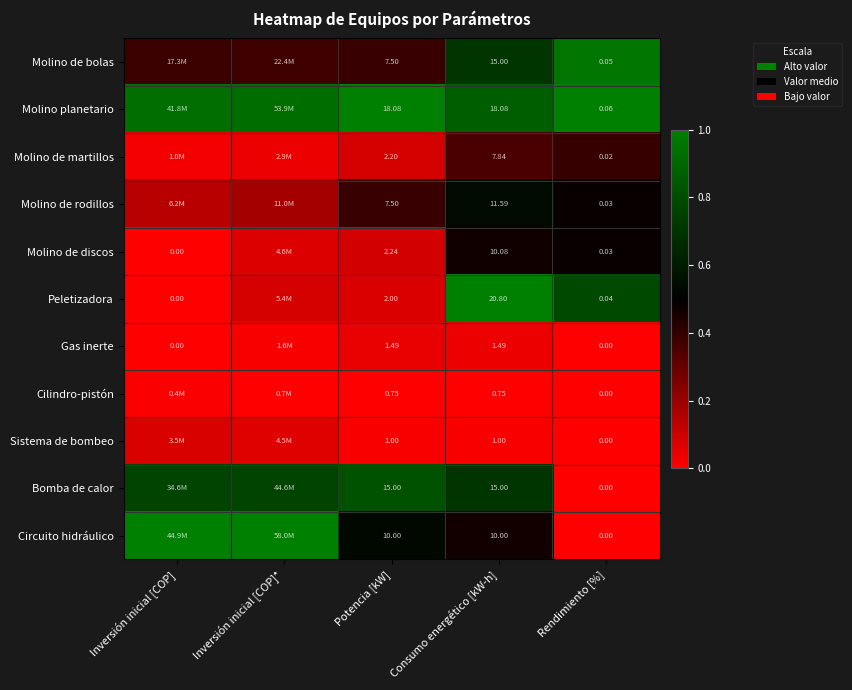

Which series changed the most between Potencia [kW] and Rendimiento [%]?

Molino planetario